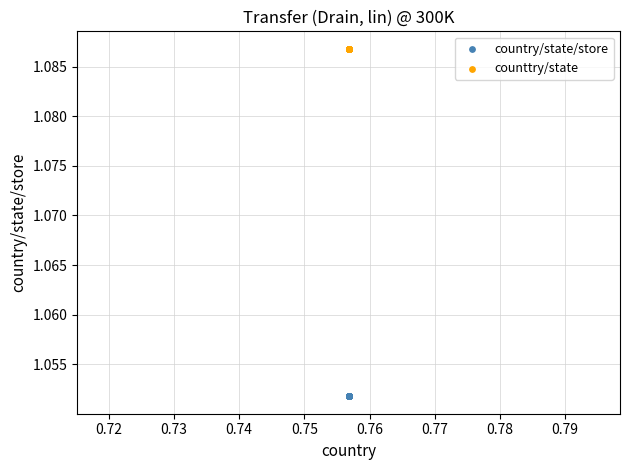

Which series contains the lowest Y value?

country/state/store